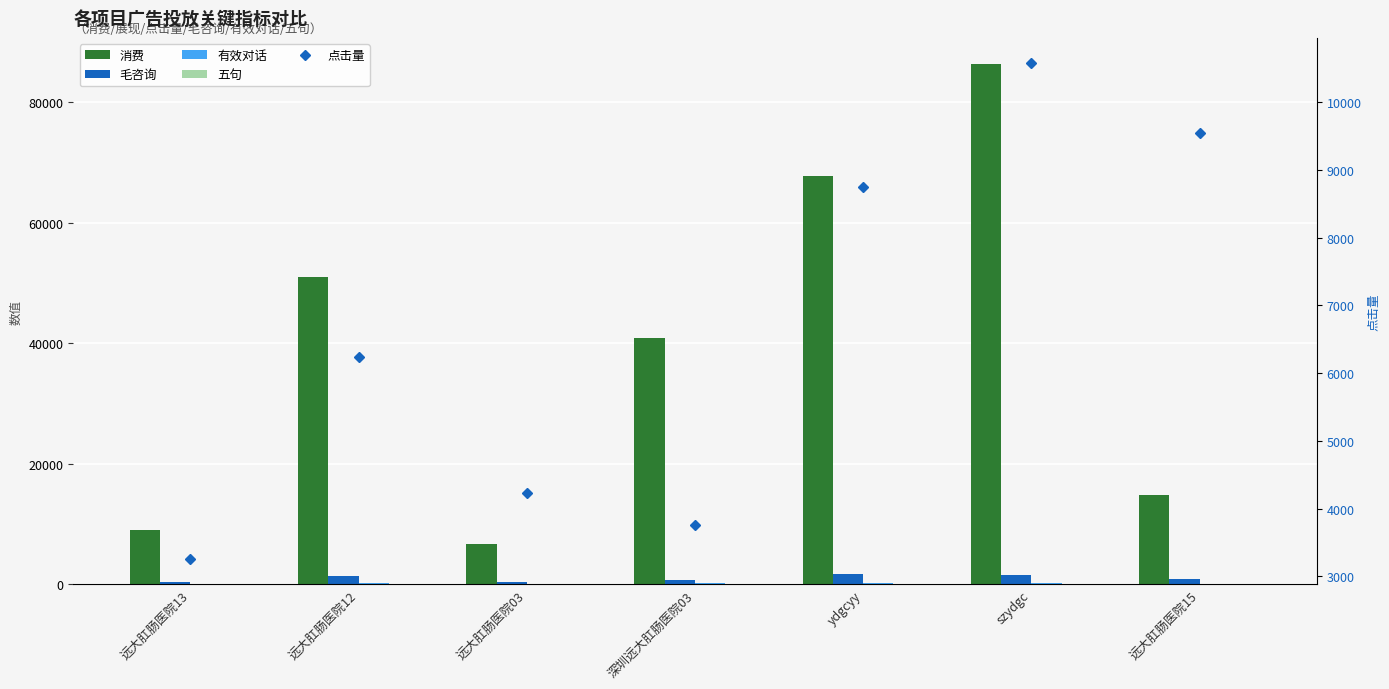

Is it true that 消费 equals 9069.8 at 远大肛肠医院13?

True